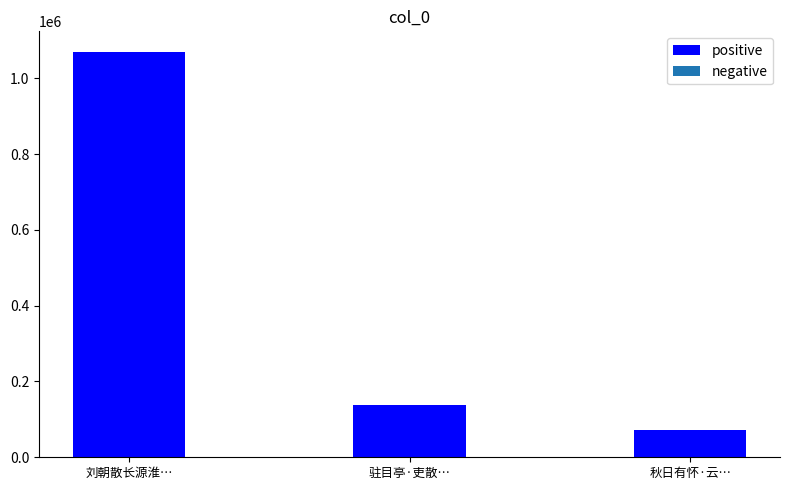

Which has a higher value, 驻目亭·吏散… or 秋日有怀·云…?

驻目亭·吏散…